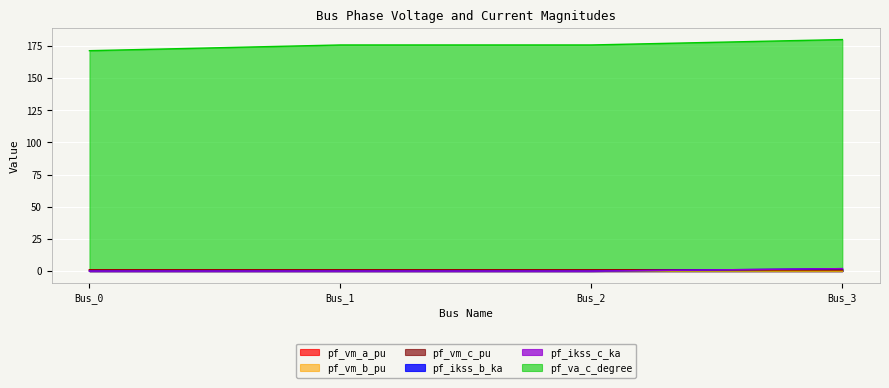

Which series changed the most between Bus_0 and Bus_3?

pf_va_c_degree